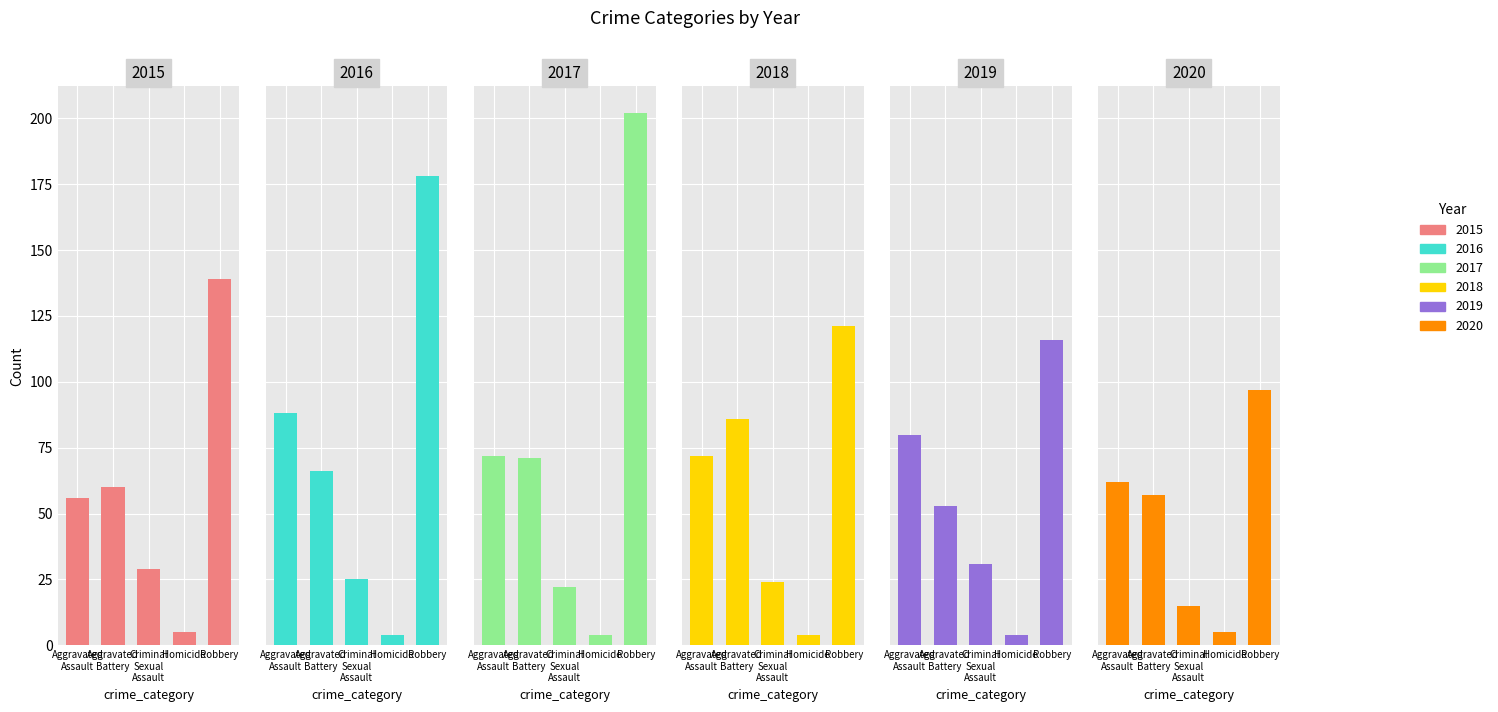

Reading left to right, extract all data points from this chart.

2015: 56	60	29	5	139
2016: 88	66	25	4	178
2017: 72	71	22	4	202
2018: 72	86	24	4	121
2019: 80	53	31	4	116
2020: 62	57	15	5	97